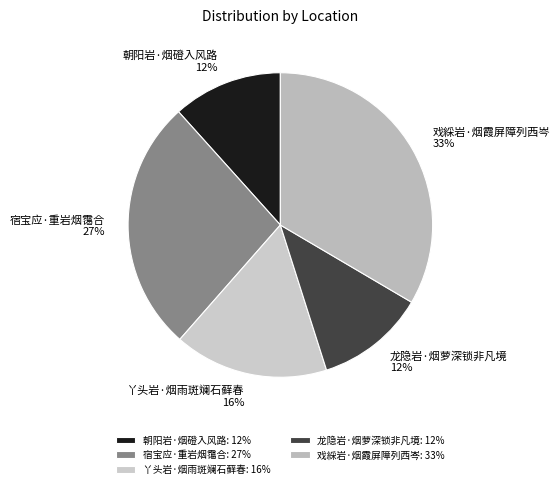

How many slices are in this pie chart?

5